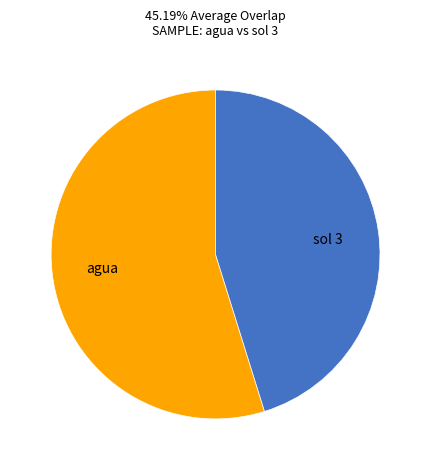

Does any single category account for the majority?

Yes